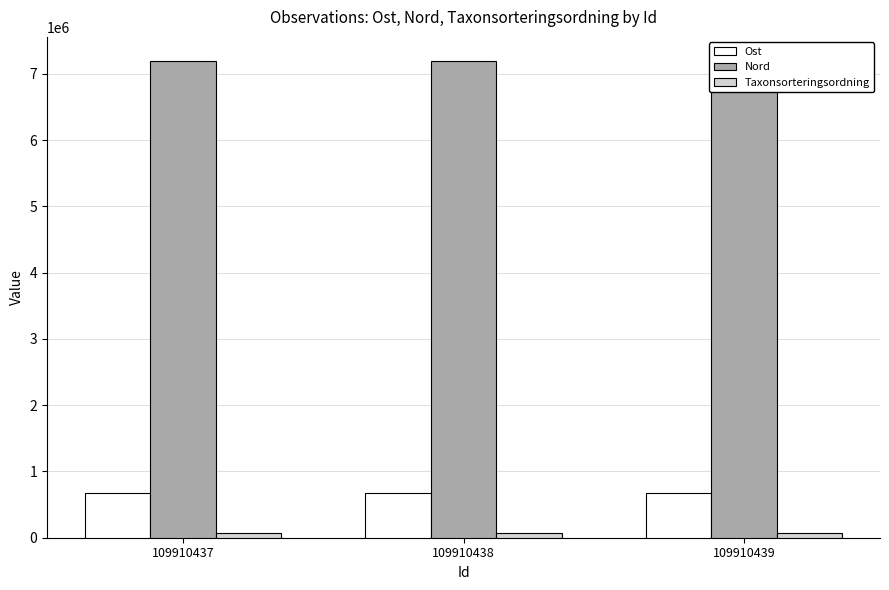

What is the value of the Ost bar at the 2nd from the left?

678827.5